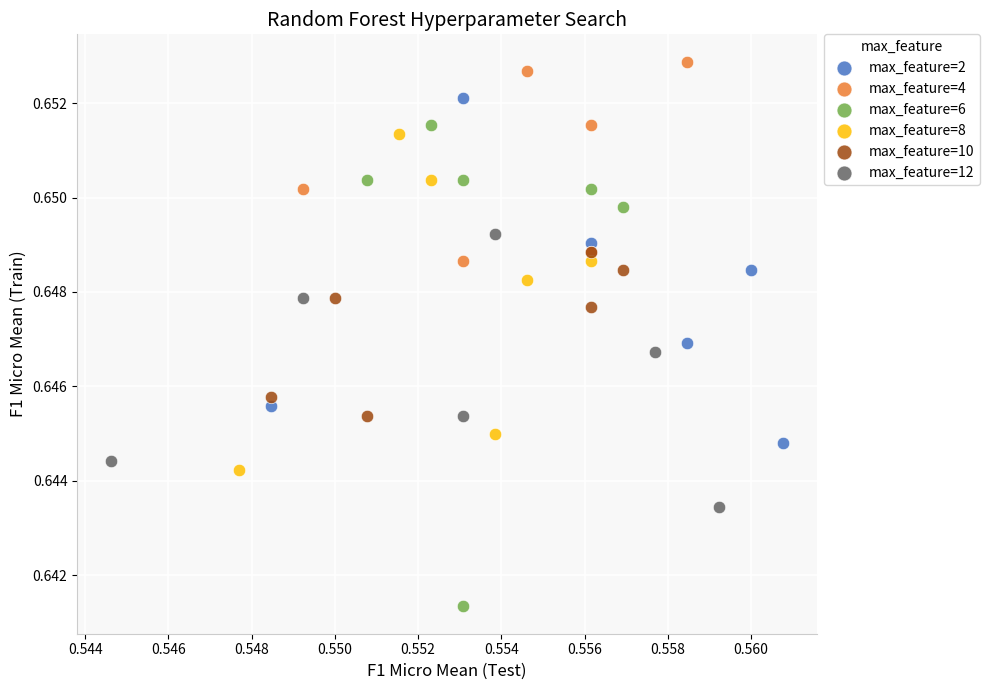

Which series has the largest Y range (max minus min)?

max_feature=6